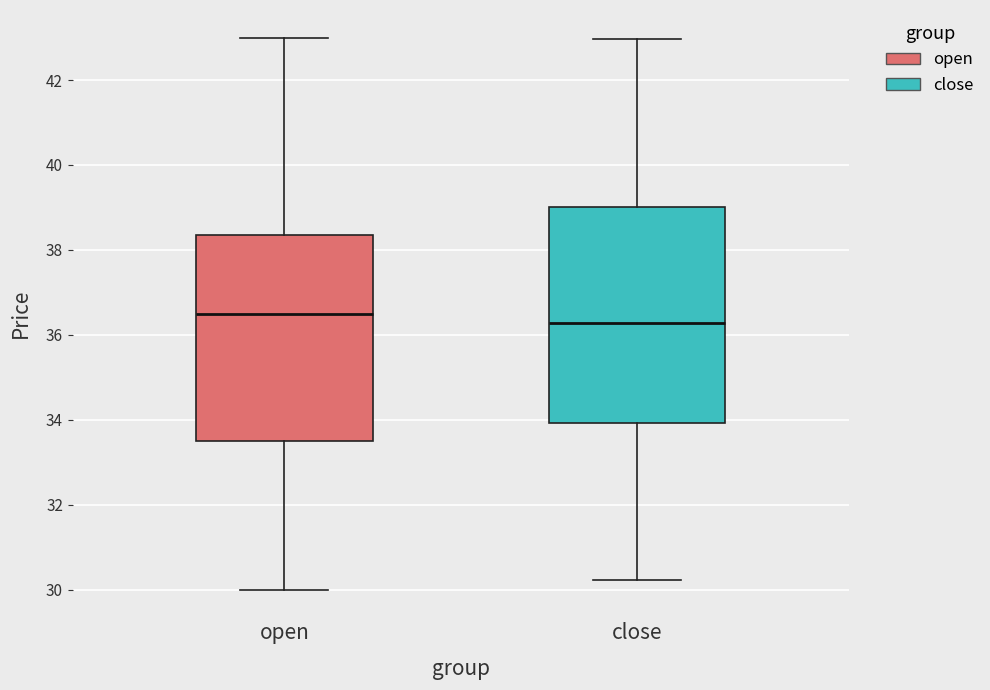

Which box has the lowest median line?

close